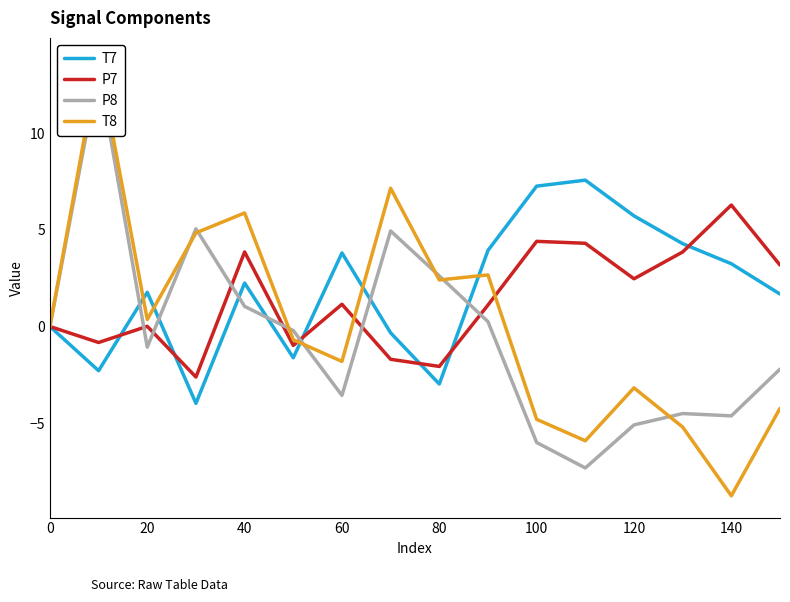

Rank the series by their average value, from lowest to highest.

P8, T8, P7, T7